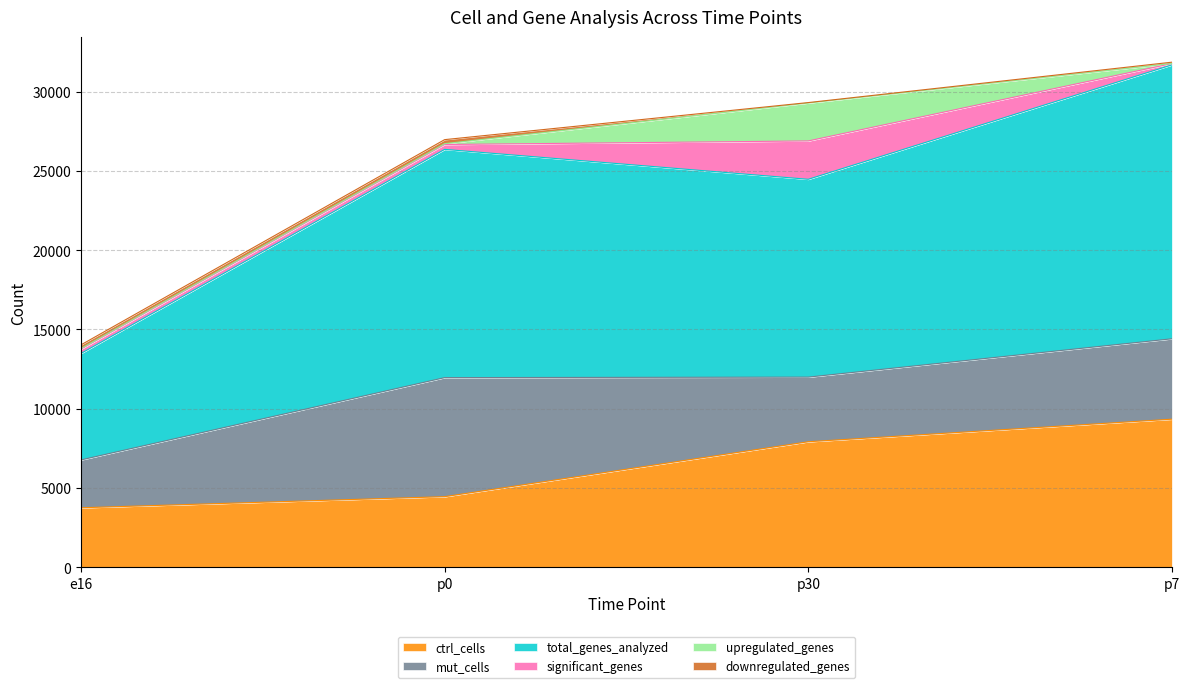

How many values in the ctrl_cells series exceed 7910?

1